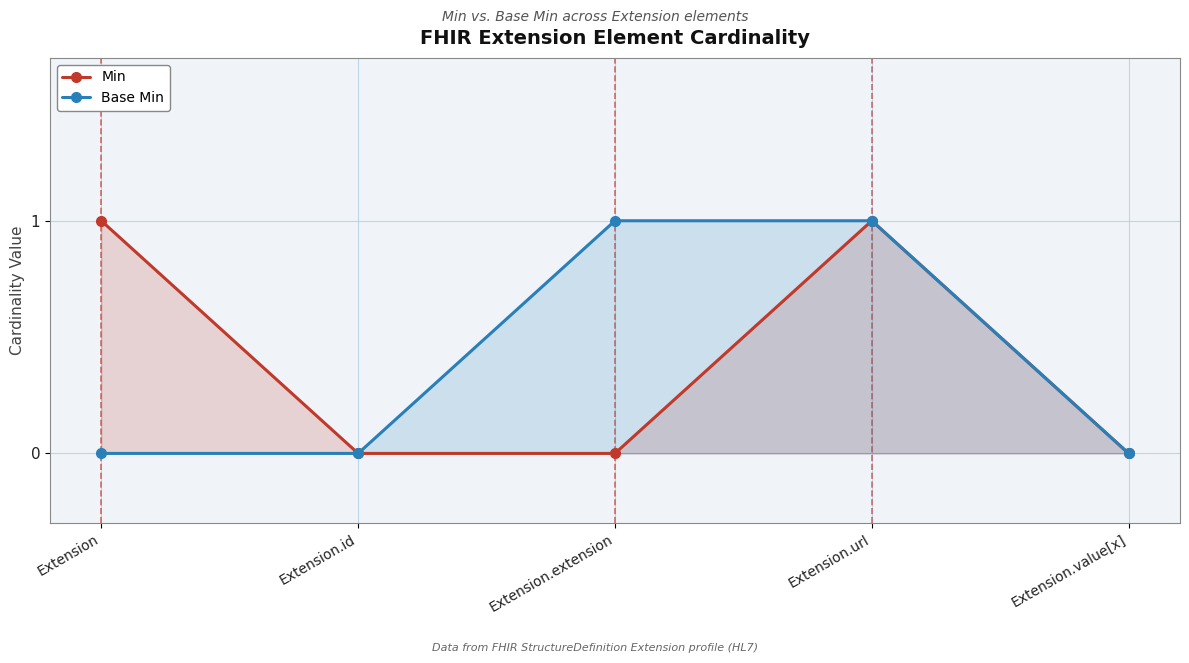

At how many categories does at least one series exceed 0?

3